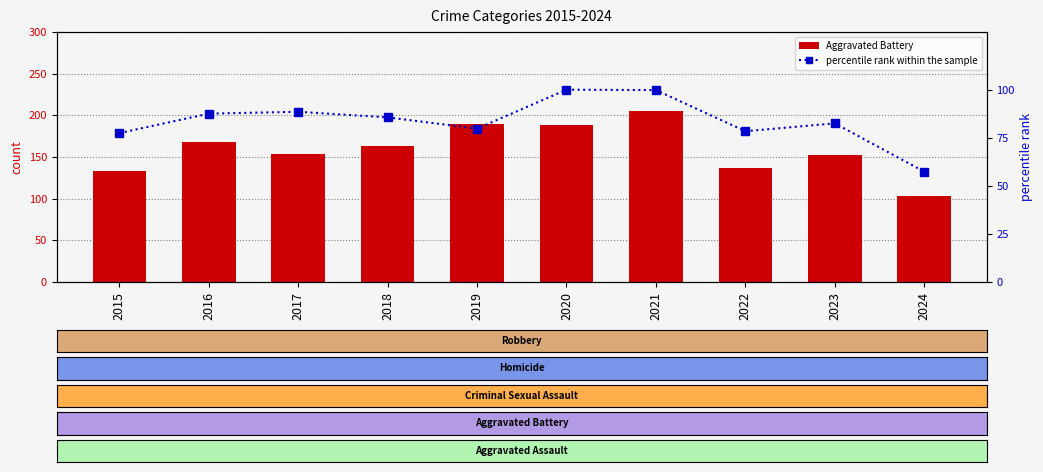

The value of percentile rank within the sample at 2019 is 79.8. True or false?

True